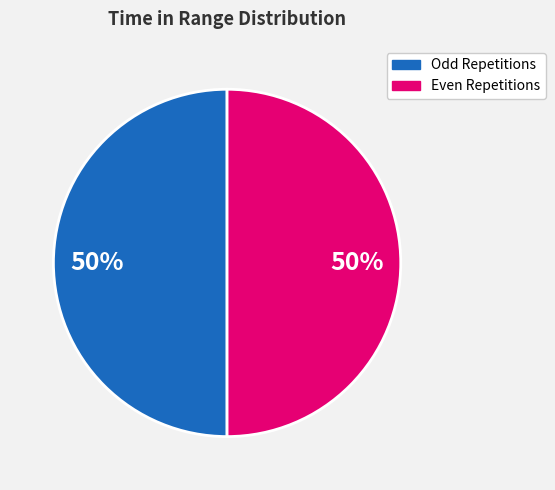

To the nearest percent, what is the average slice percentage?

50%